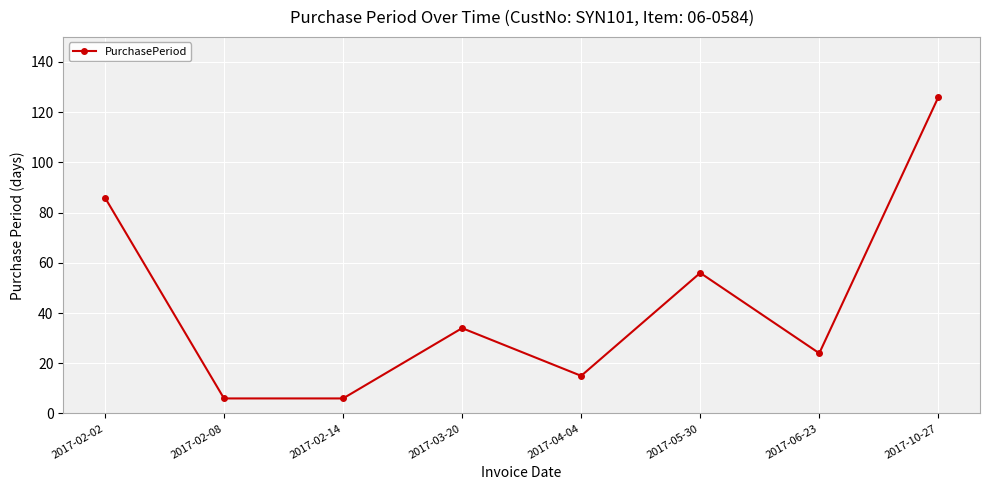

Reading left to right, extract all data points from this chart.

2017-02-02=86	2017-02-08=6	2017-02-14=6	2017-03-20=34	2017-04-04=15	2017-05-30=56	2017-06-23=24	2017-10-27=126